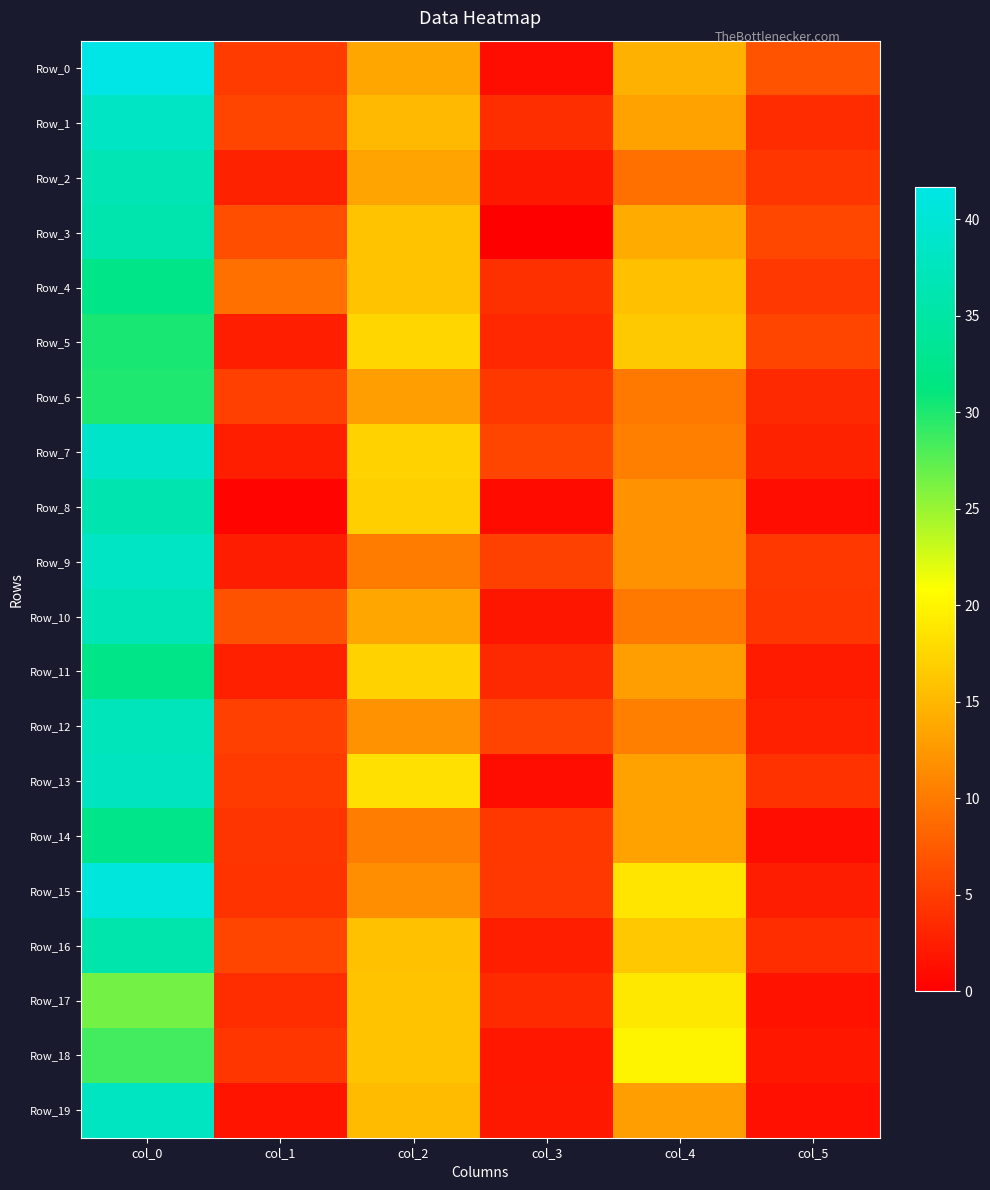

At how many categories does at least one series exceed 21?

1